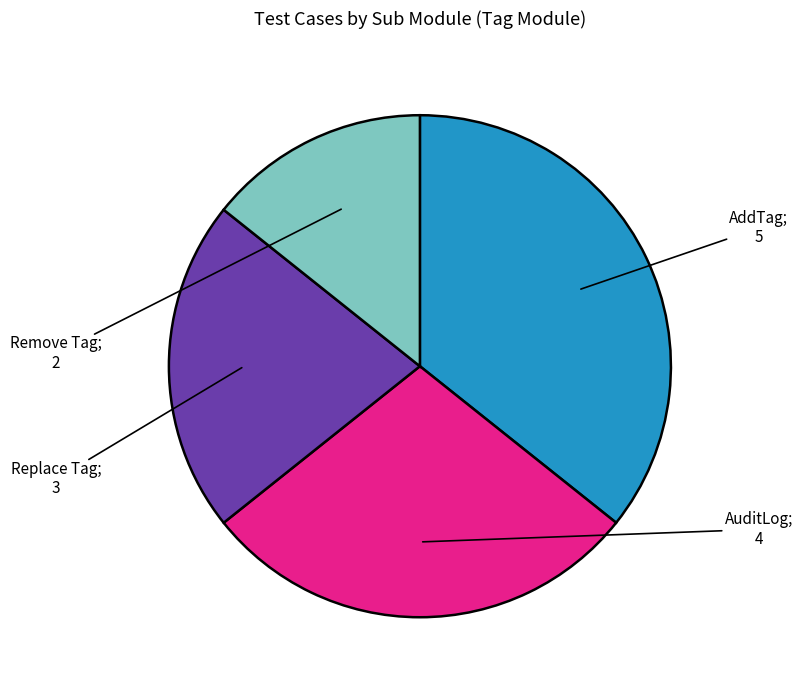

Is there a majority slice in this chart?

No